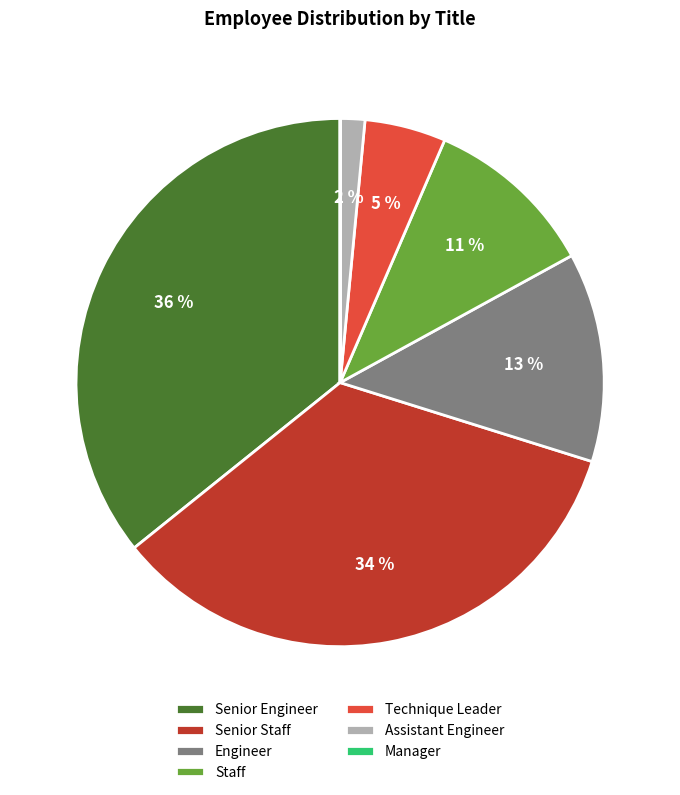

True or false: Senior Engineer accounts for 36% of the total.

True